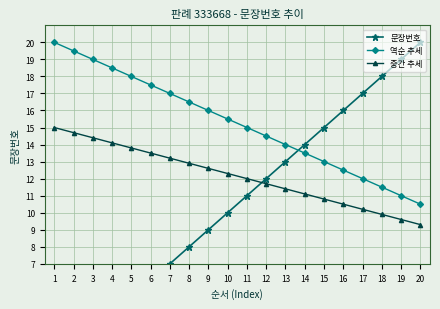

What are all the series names shown in the legend?

문장번호, 역순 추세, 중간 추세